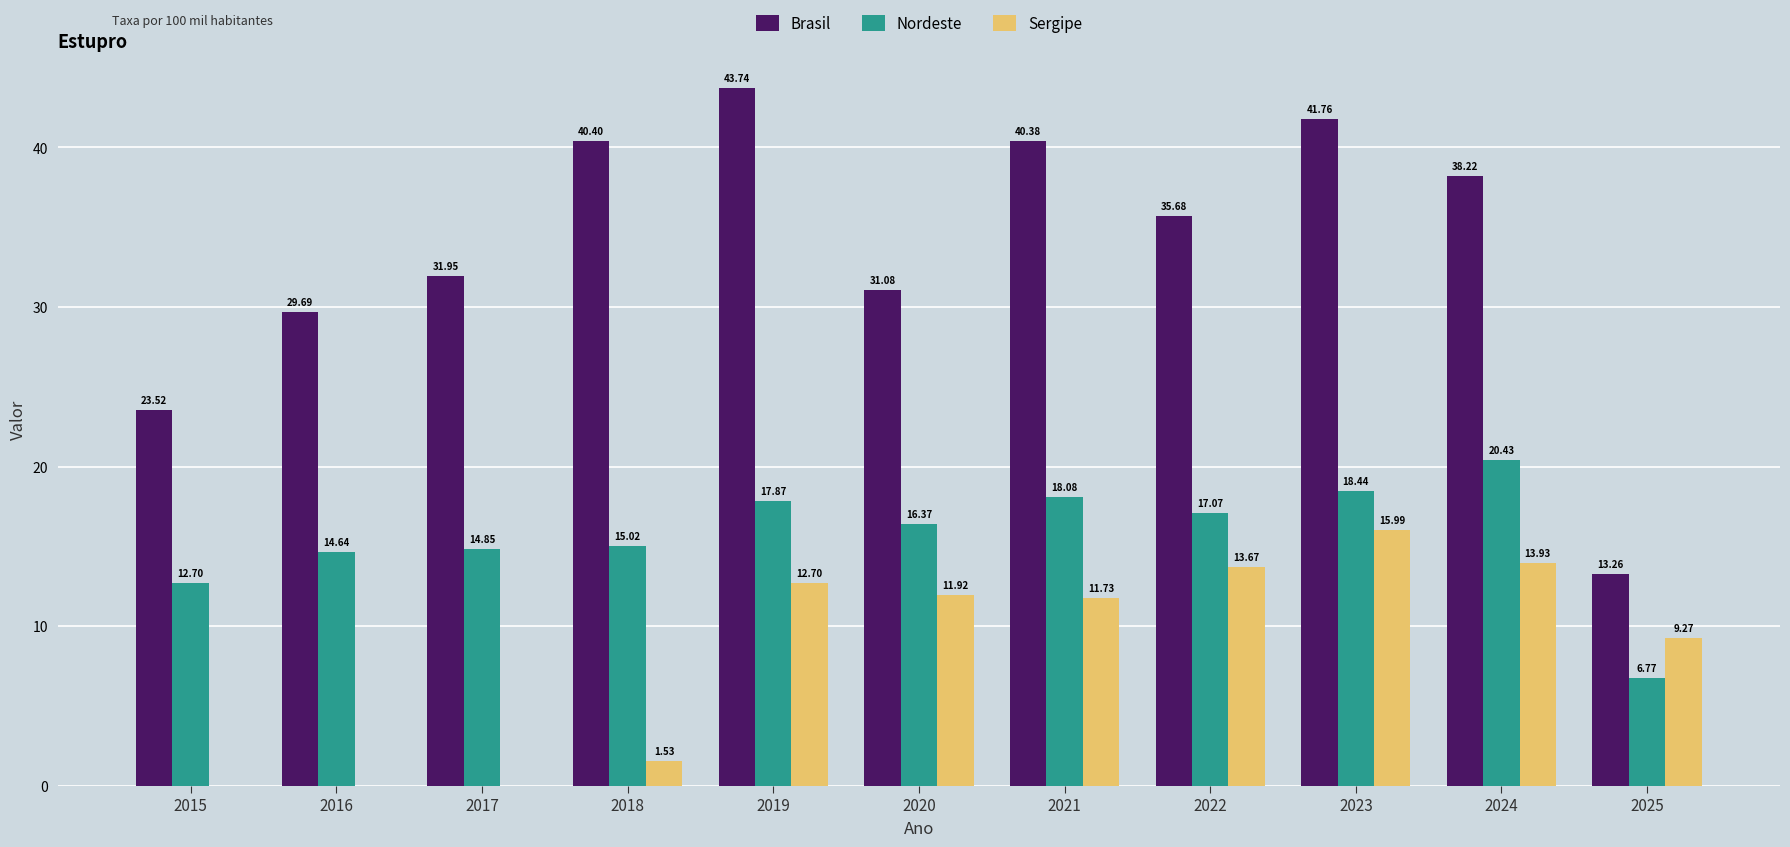

At which category is the sum across all series the highest?

2023